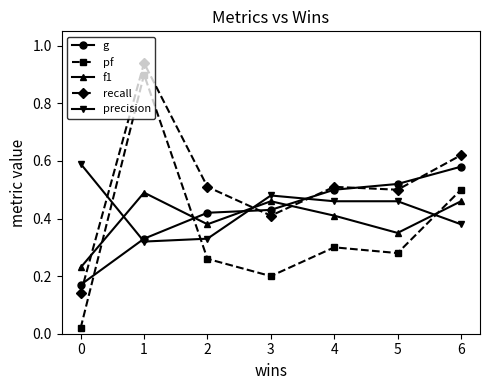

True or false: recall has more than 0 interior local peaks.

True